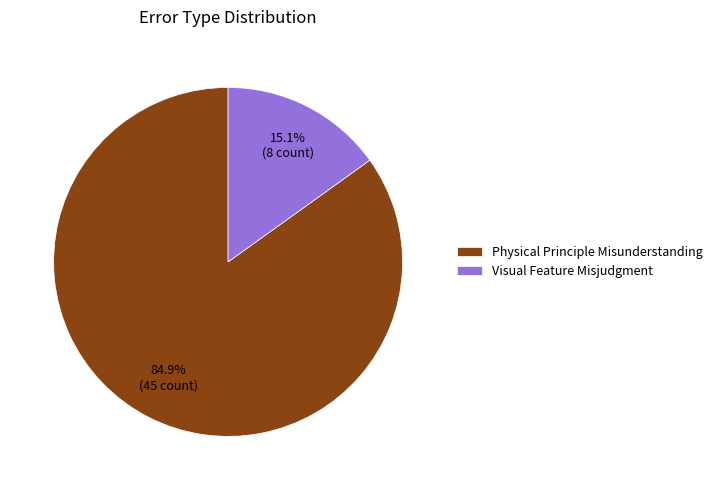

True or false: Physical Principle Misunderstanding accounts for 85% of the total.

True